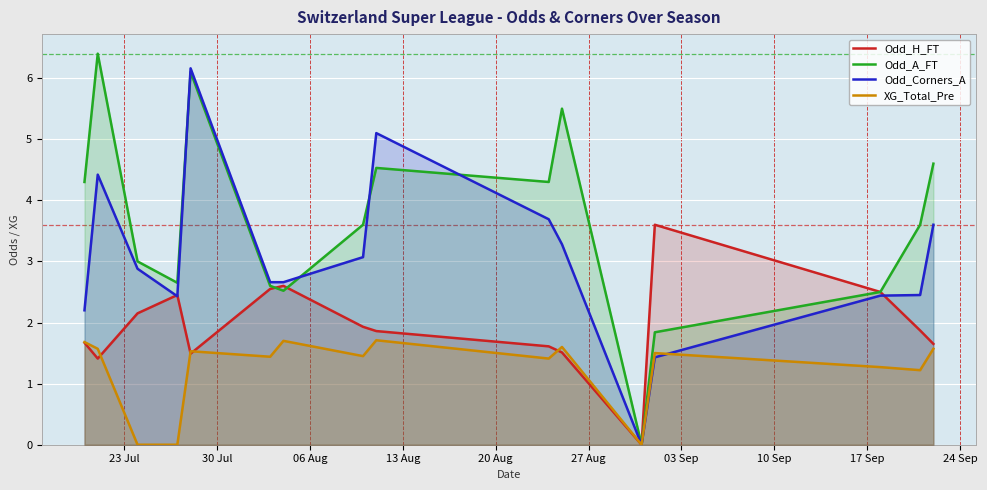

Reading left to right, transcribe all the data shown in this chart.

Odd_H_FT: 1.7	1.4	2.1	2.5	1.5	2.5	2.6	1.9	1.9	1.6	1.5	0.0	3.6	2.5	1.9	1.6
Odd_A_FT: 4.3	6.4	3.0	2.6	6.1	2.6	2.5	3.6	4.5	4.3	5.5	0.0	1.8	2.5	3.6	4.6
Odd_Corners_A: 2.2	4.4	2.9	2.4	6.2	2.7	2.7	3.1	5.1	3.7	3.3	0.0	1.4	2.4	2.5	3.6
XG_Total_Pre: 1.7	1.6	0.0	0.0	1.5	1.4	1.7	1.4	1.7	1.4	1.6	0.0	1.5	1.3	1.2	1.6